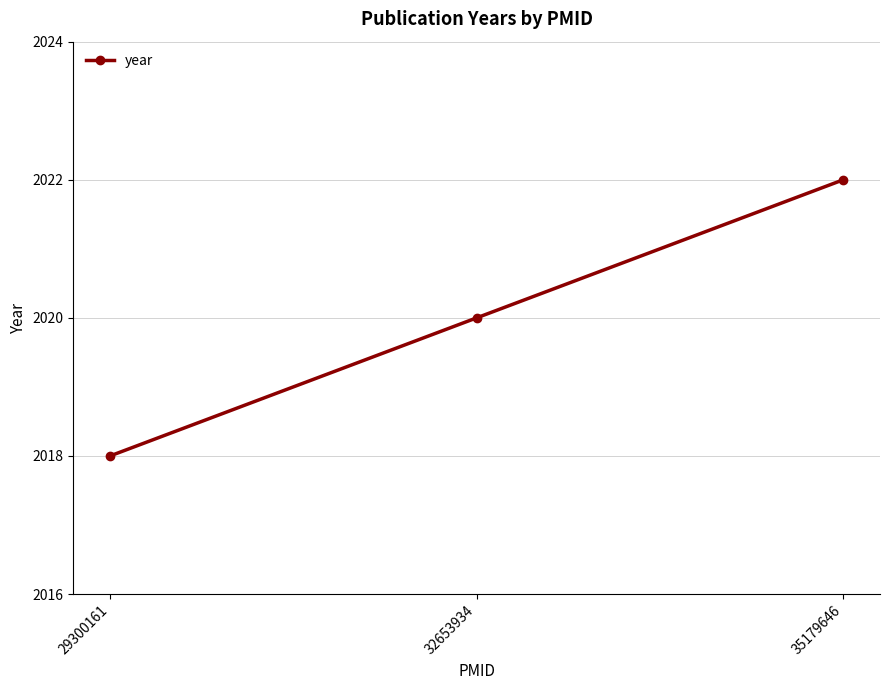

List the labels in order of value, largest first.

35179646, 32653934, 29300161